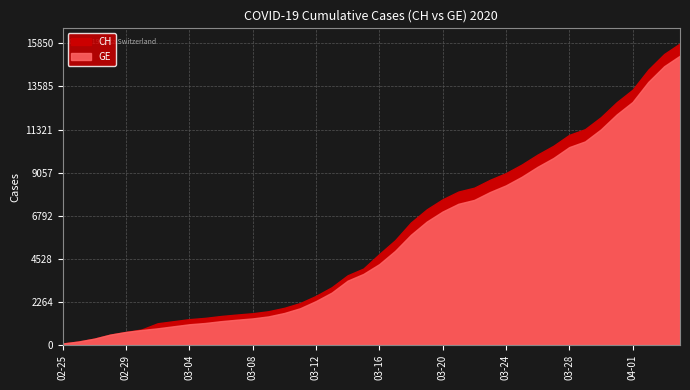

The GE series shows 8839 at 2020-03-25. True or false?

True